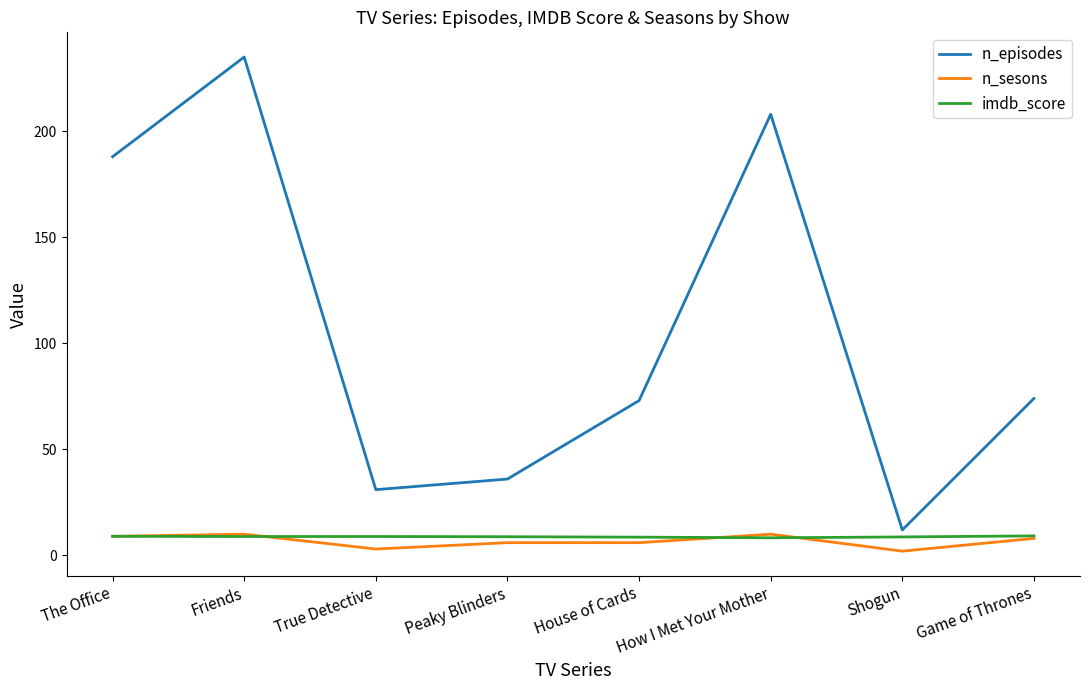

What is the average value of the n_sesons series?

6.8